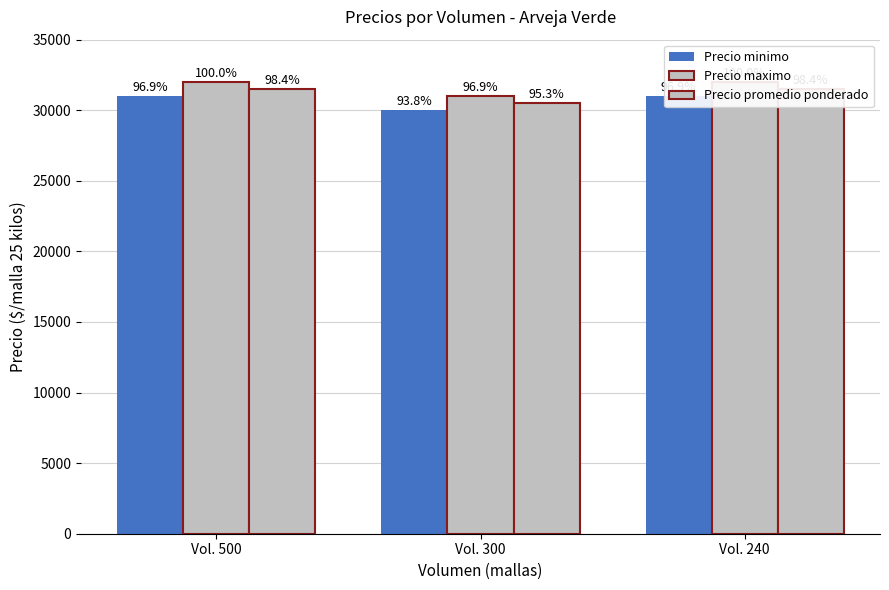

Which series has the largest total across all categories?

Precio maximo